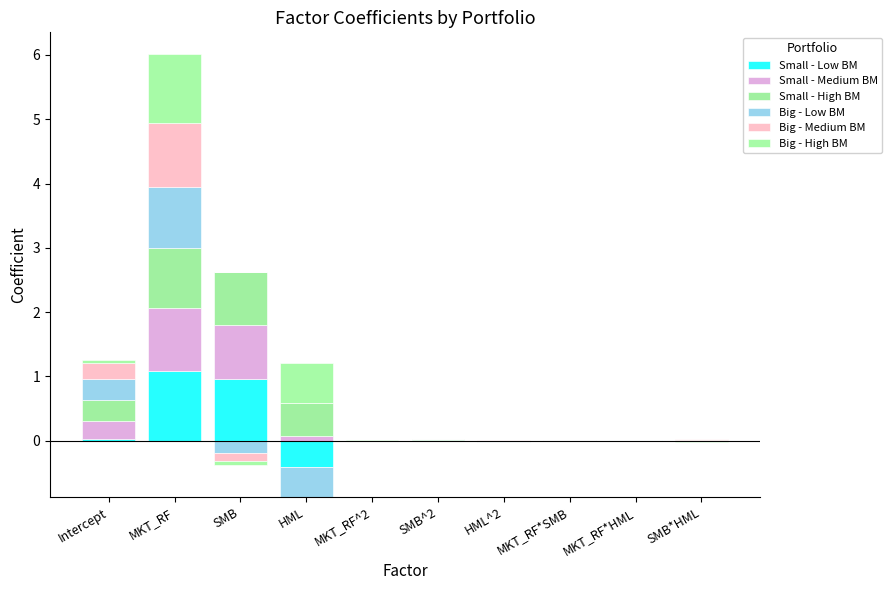

What position from the right is MKT_RF?

9